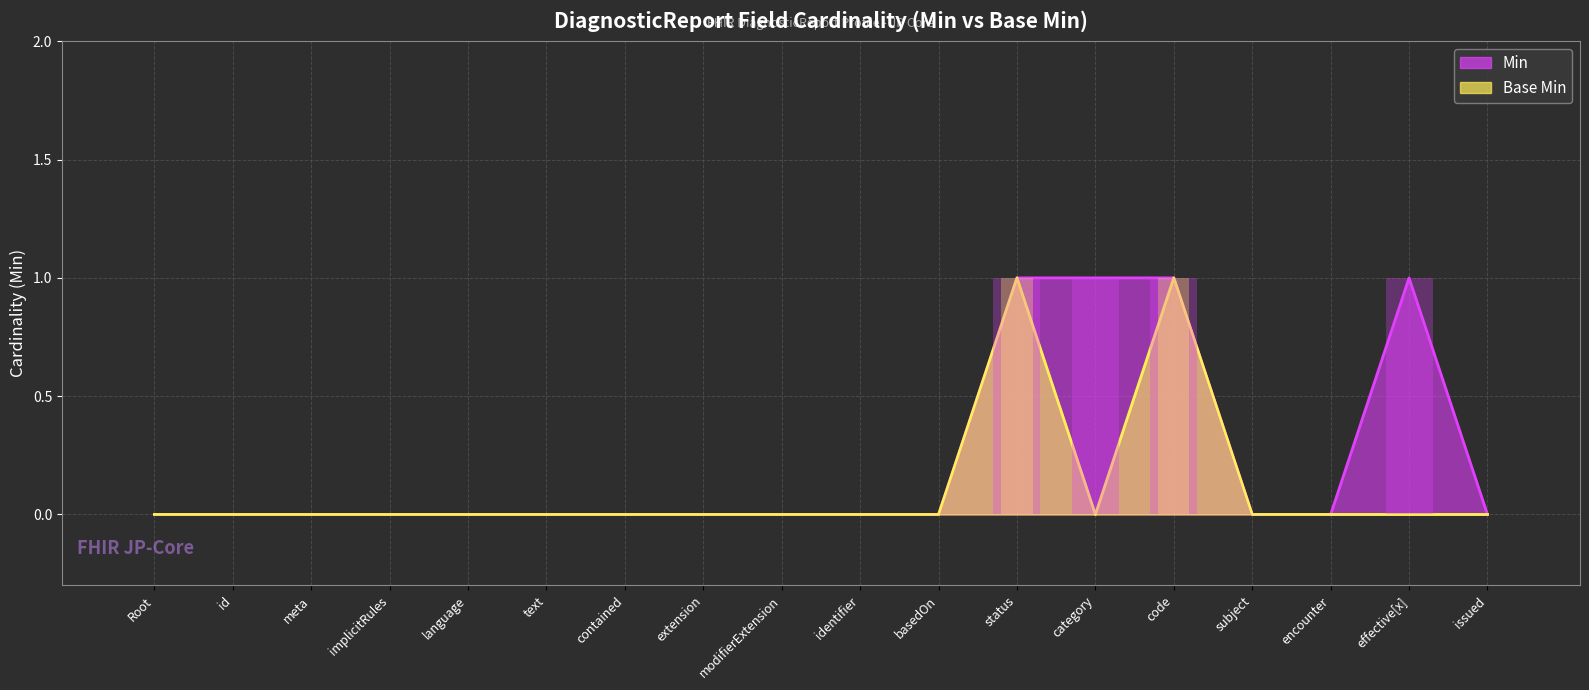

Does the chart contain stacked bars?

No